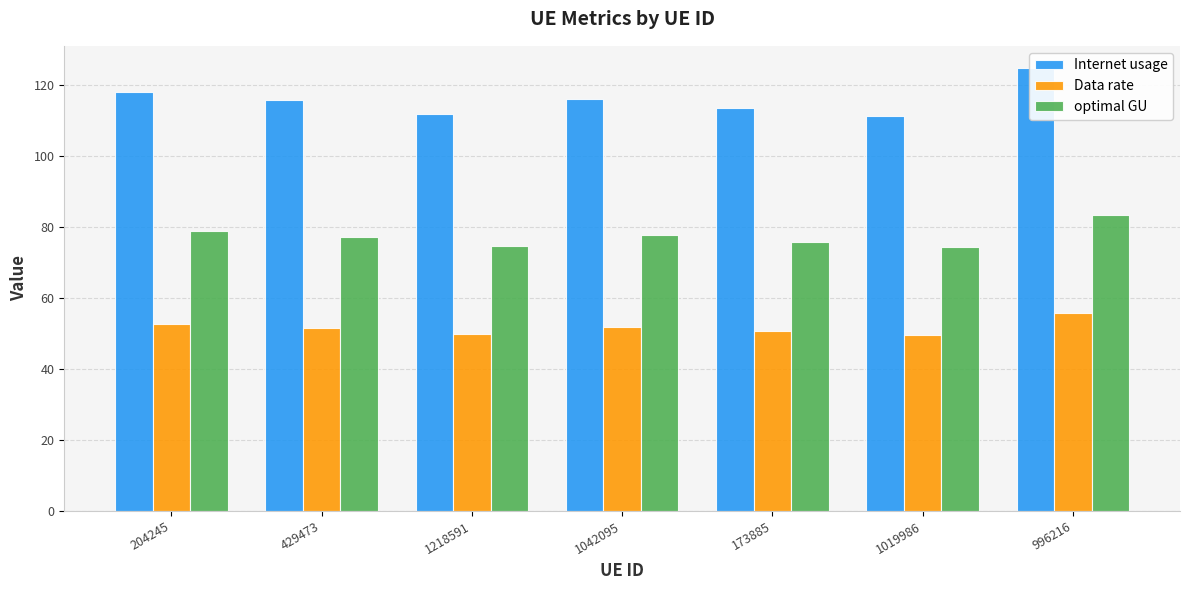

True or false: Internet usage has a value of 116.2 at 1042095.

True